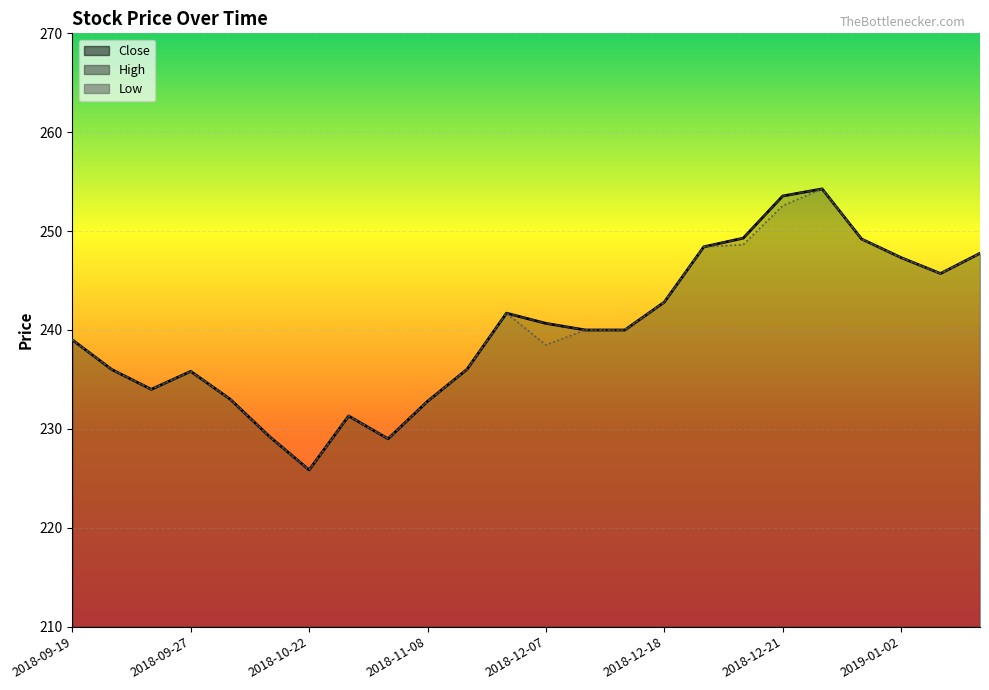

Is it true that Close equals 249.2 at 2018-12-26?

True